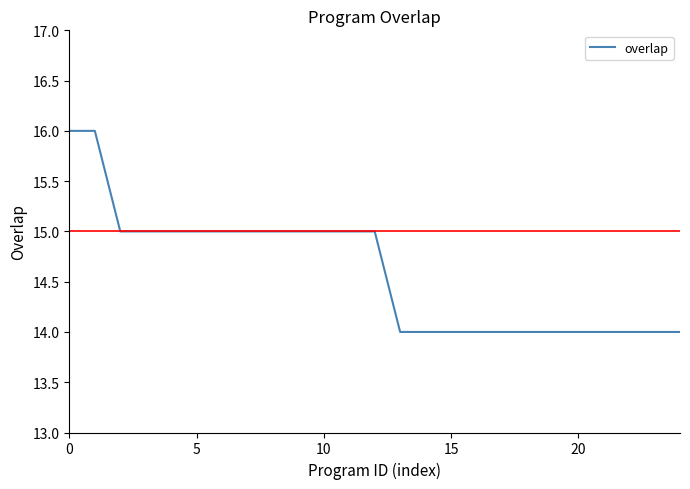

What is the smallest value displayed?

14